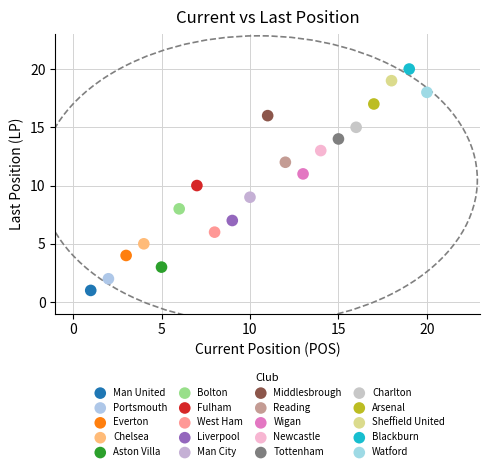

Which series reaches the minimum Y coordinate?

Man United